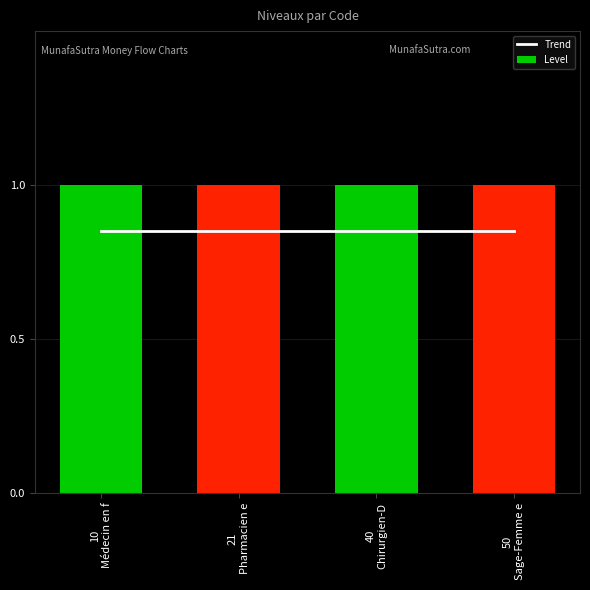

What are all the series names shown in the legend?

Trend, Level